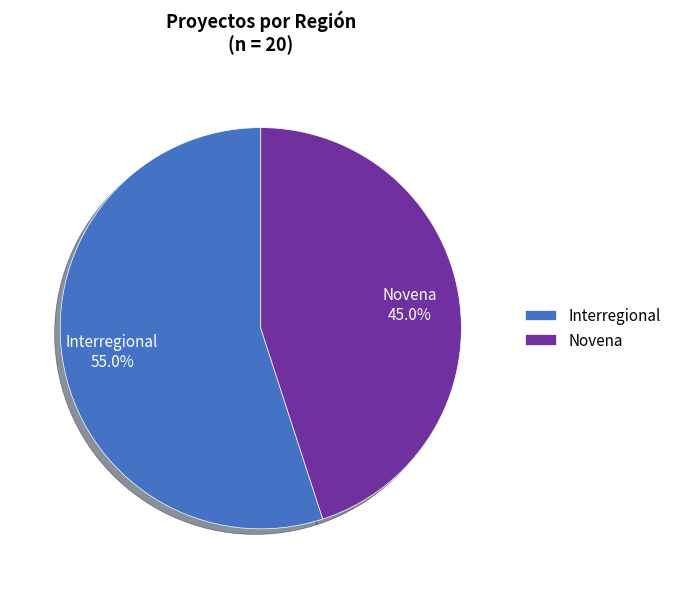

Combined, what portion of the pie is Novena and Interregional?

100.0%